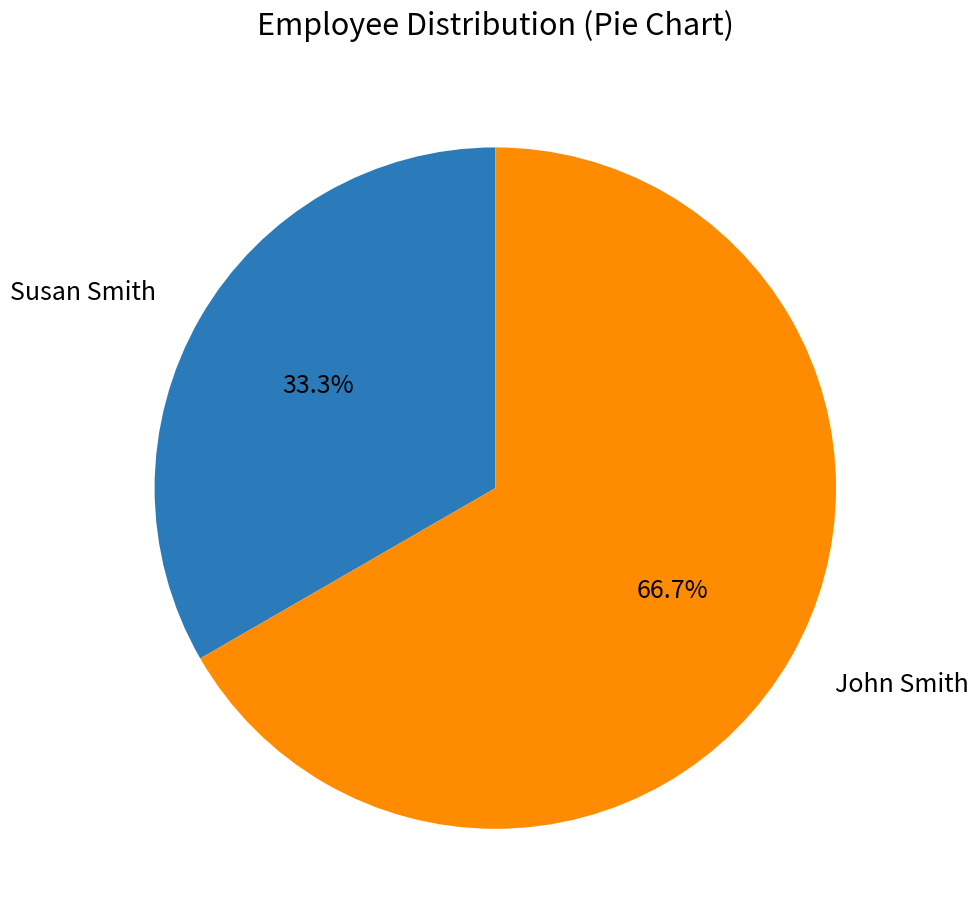

Which slice is the largest?

John Smith